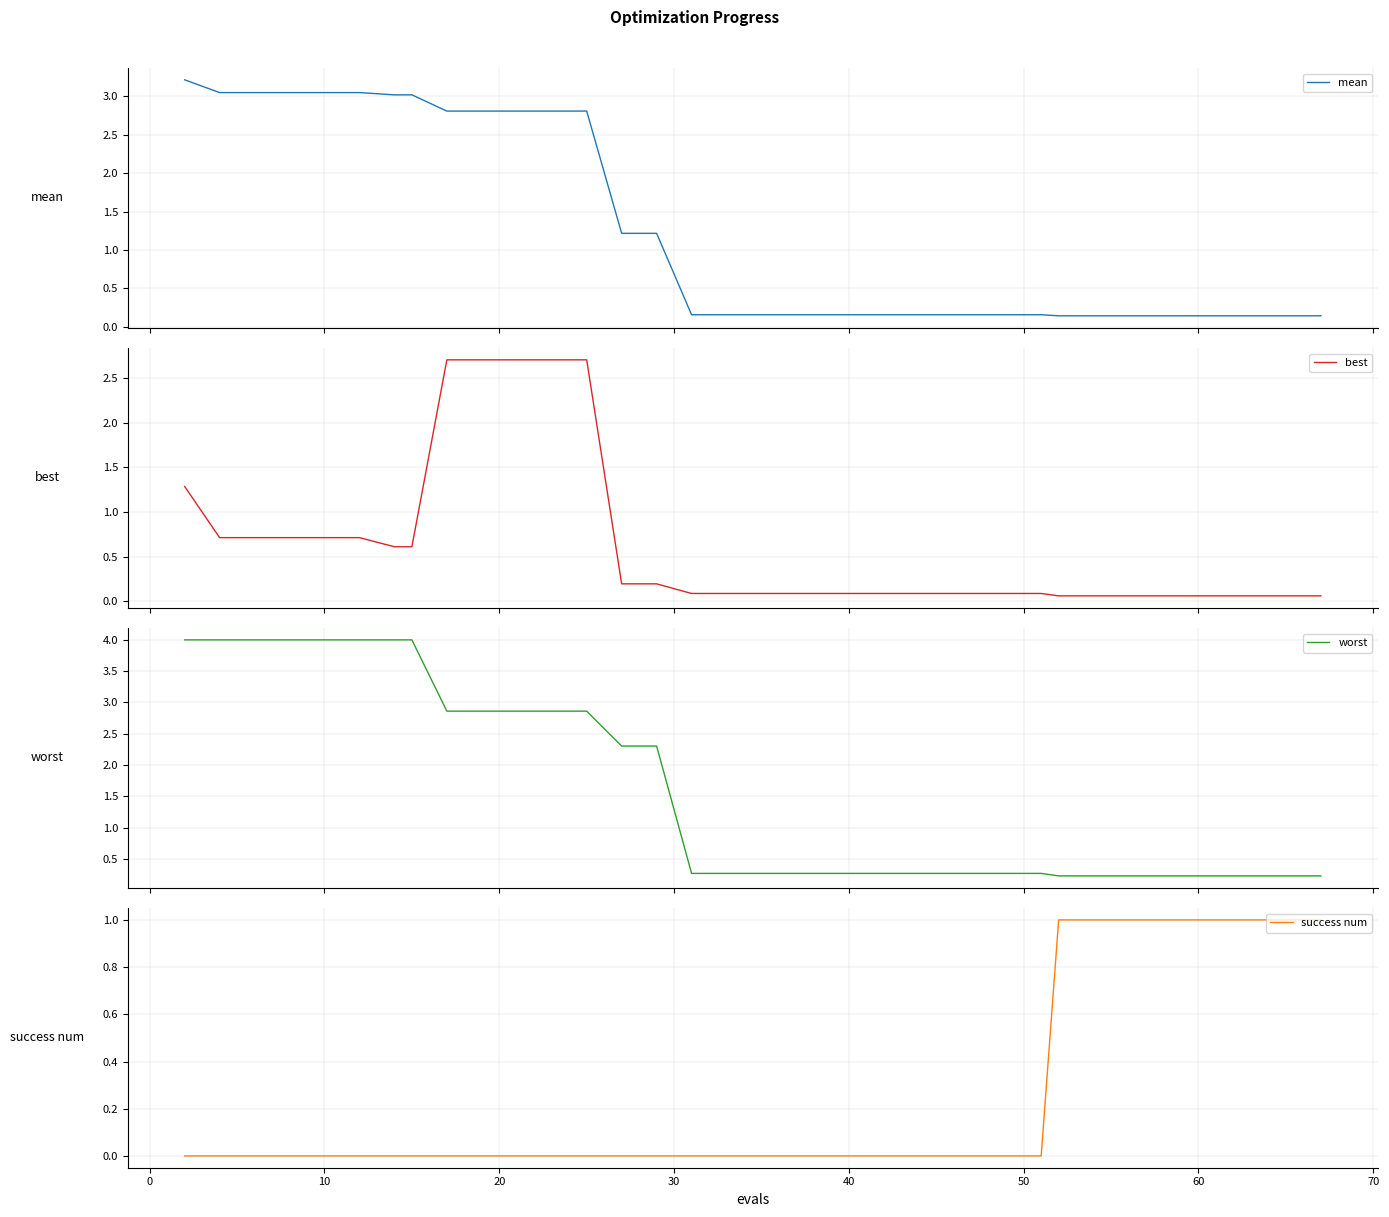

Reading left to right, transcribe all the data shown in this chart.

mean: 3.2	3.0	3.0	3.0	3.0	3.0	3.0	3.0	2.8	2.8	2.8	2.8	2.8	1.2	1.2	0.2	0.2	0.2	0.2	0.2	0.2	0.2	0.2	0.2	0.2	0.2	0.2	0.2	0.2	0.1	0.1	0.1	0.1	0.1	0.1	0.1	0.1	0.1	0.1	0.1
best: 1.3	0.7	0.7	0.7	0.7	0.7	0.6	0.6	2.7	2.7	2.7	2.7	2.7	0.2	0.2	0.1	0.1	0.1	0.1	0.1	0.1	0.1	0.1	0.1	0.1	0.1	0.1	0.1	0.1	0.1	0.1	0.1	0.1	0.1	0.1	0.1	0.1	0.1	0.1	0.1
worst: 4.0	4.0	4.0	4.0	4.0	4.0	4.0	4.0	2.9	2.9	2.9	2.9	2.9	2.3	2.3	0.3	0.3	0.3	0.3	0.3	0.3	0.3	0.3	0.3	0.3	0.3	0.3	0.3	0.3	0.2	0.2	0.2	0.2	0.2	0.2	0.2	0.2	0.2	0.2	0.2
success num: 0.0	0.0	0.0	0.0	0.0	0.0	0.0	0.0	0.0	0.0	0.0	0.0	0.0	0.0	0.0	0.0	0.0	0.0	0.0	0.0	0.0	0.0	0.0	0.0	0.0	0.0	0.0	0.0	0.0	1.0	1.0	1.0	1.0	1.0	1.0	1.0	1.0	1.0	1.0	1.0